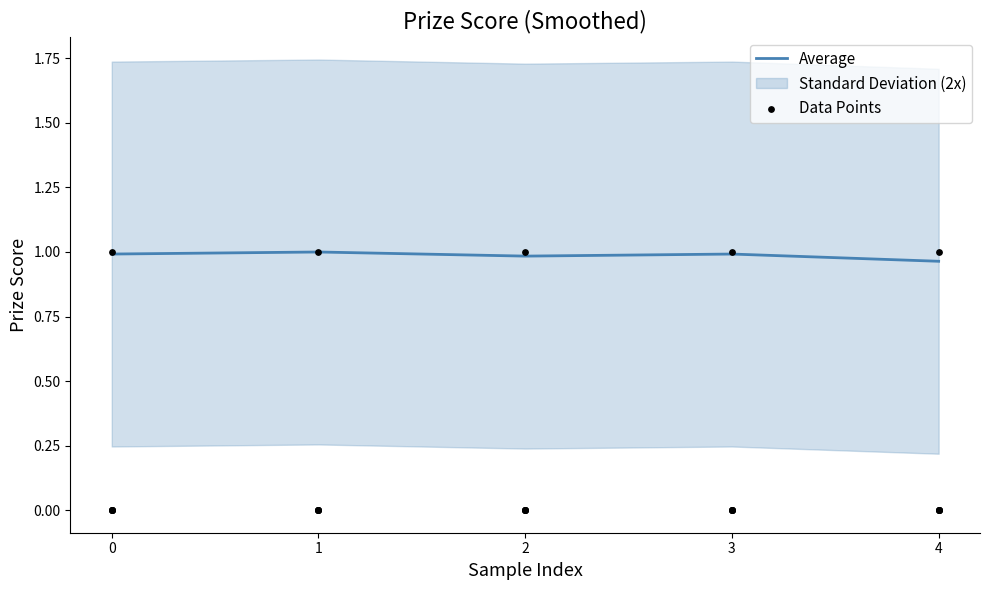

True or false: Average has a value of 0.3 at 3.

False